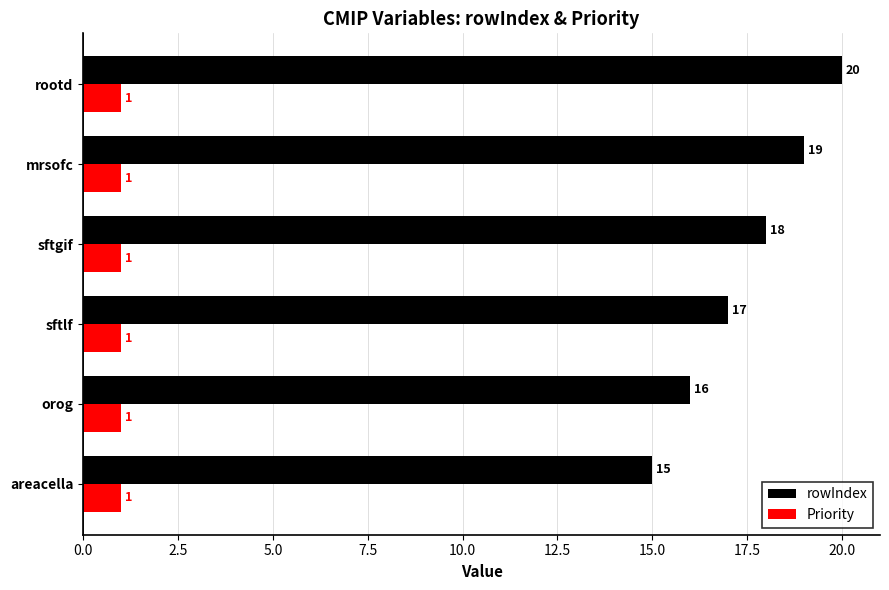

Is it true that rowIndex equals 19 at mrsofc?

True